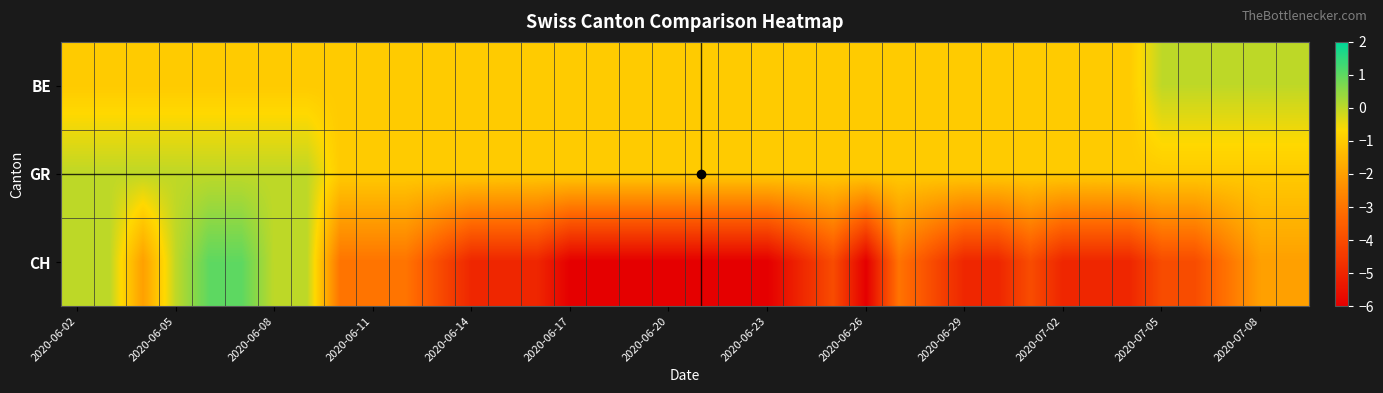

Reading left to right, list all the values displayed in this chart.

BE: -1	-1	-1	-1	-1	-1	-1	-1	-1	-1	-1	-1	-1	-1	-1	-1	-1	-1	-1	-1	-1	-1	-1	-1	-1	-1	-1	-1	-1	-1	-1	-1	-1	0	0	0	0	0
GR: 0	0	0	0	0	0	0	0	-1	-1	-1	-1	-1	-1	-1	-1	-1	-1	-1	-1	-1	-1	-1	-1	-1	-1	-1	-1	-1	-1	-1	-1	-1	-1	-1	-1	-1	-1
CH: 0	0	-2	0	1	1	0	0	-3	-3	-3	-4	-5	-5	-5	-6	-6	-6	-6	-6	-6	-6	-5	-4	-6	-3	-4	-5	-5	-4	-5	-5	-5	-4	-4	-3	-2	-2